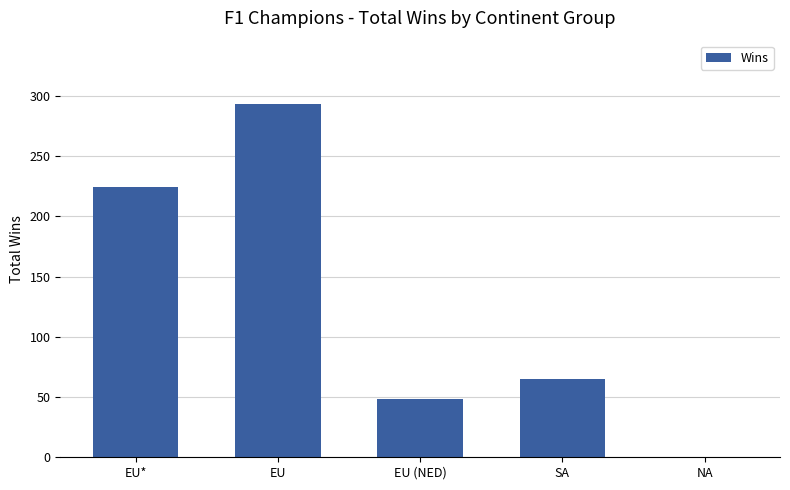

Is it true that the value at EU (NED) is 22?

False